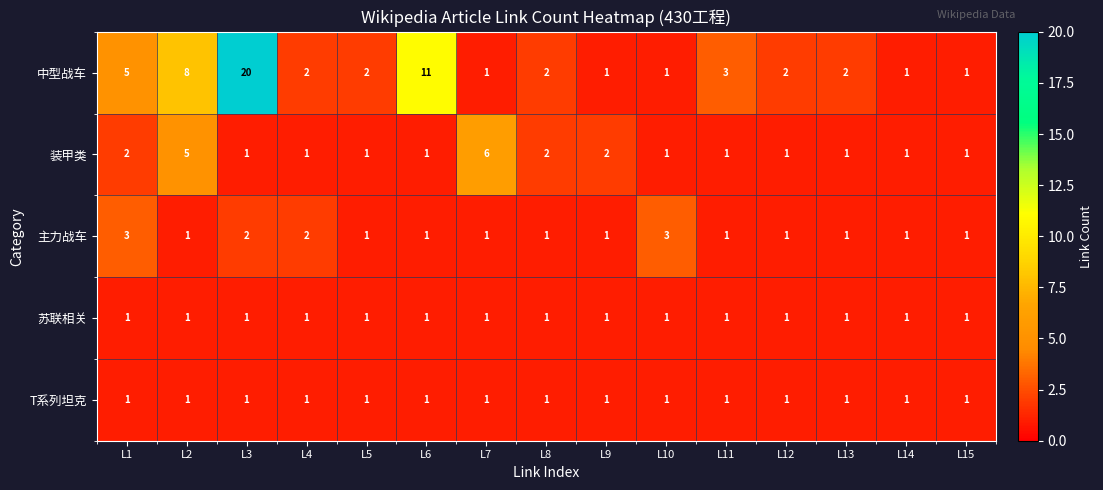

What is the minimum value shown in the chart?

1